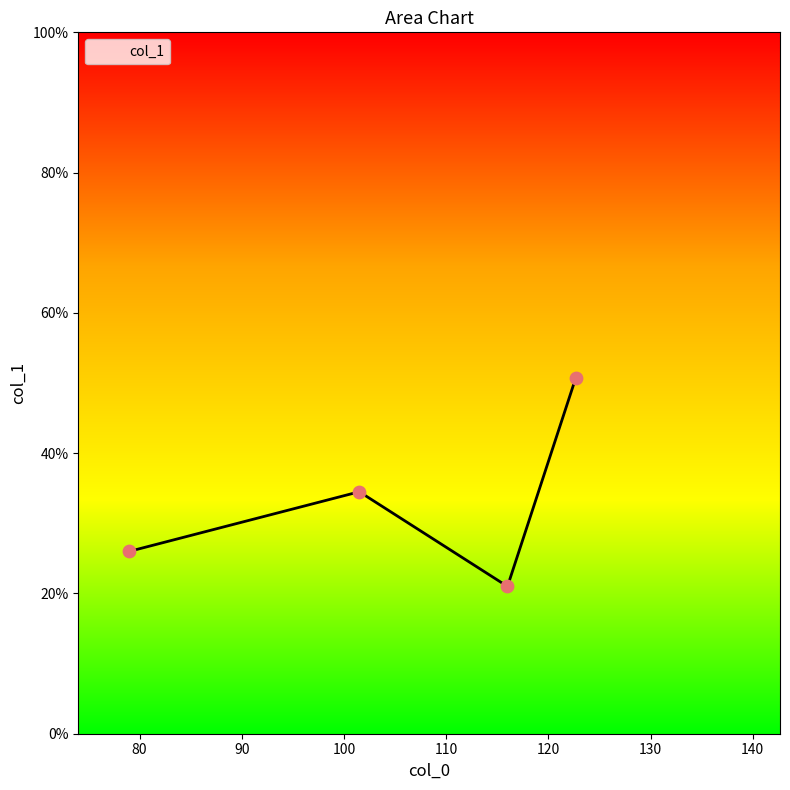

How many interior local peaks (higher than both neighbors) does the data have?

1